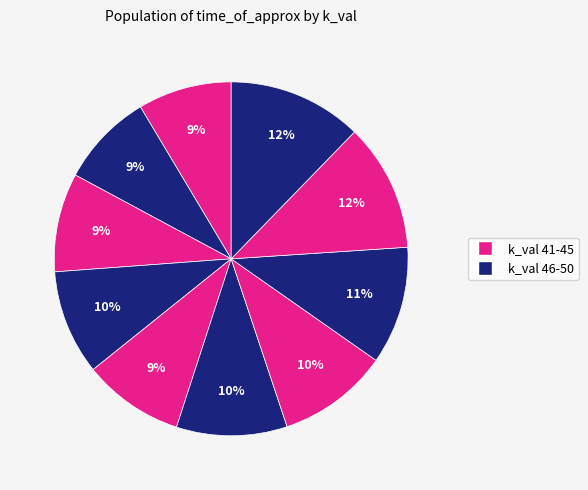

How many segments does this pie chart have?

10